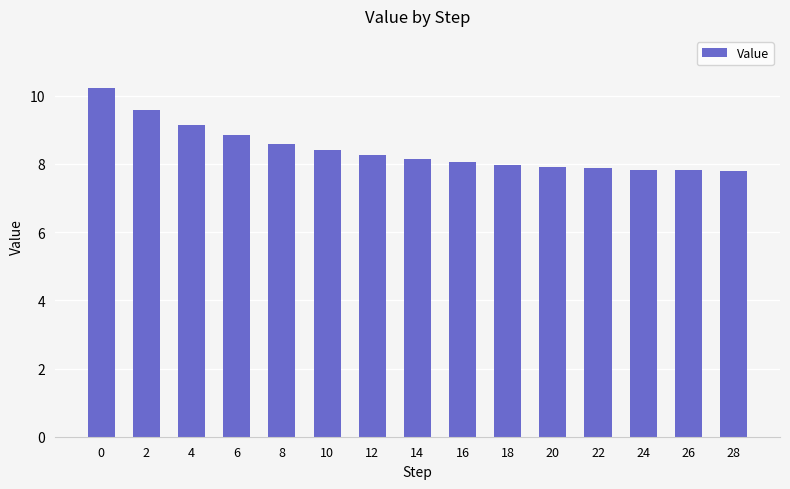

Are the bars horizontal?

No